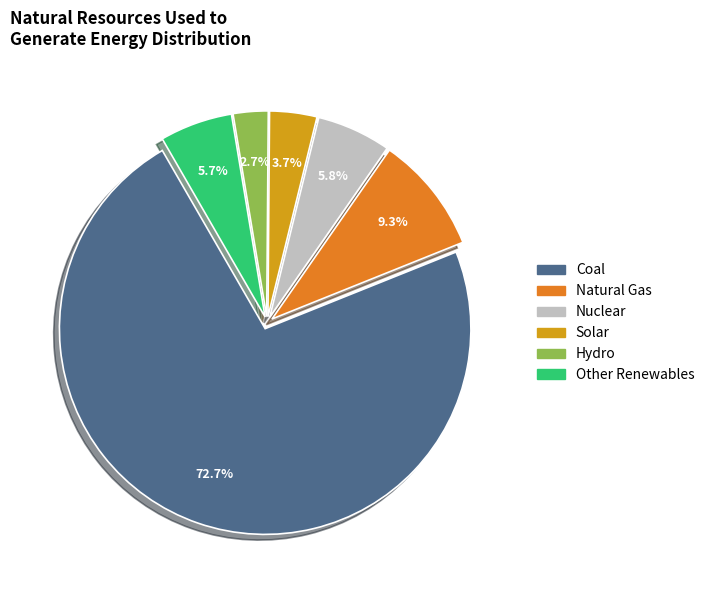

What is the majority slice?

Coal